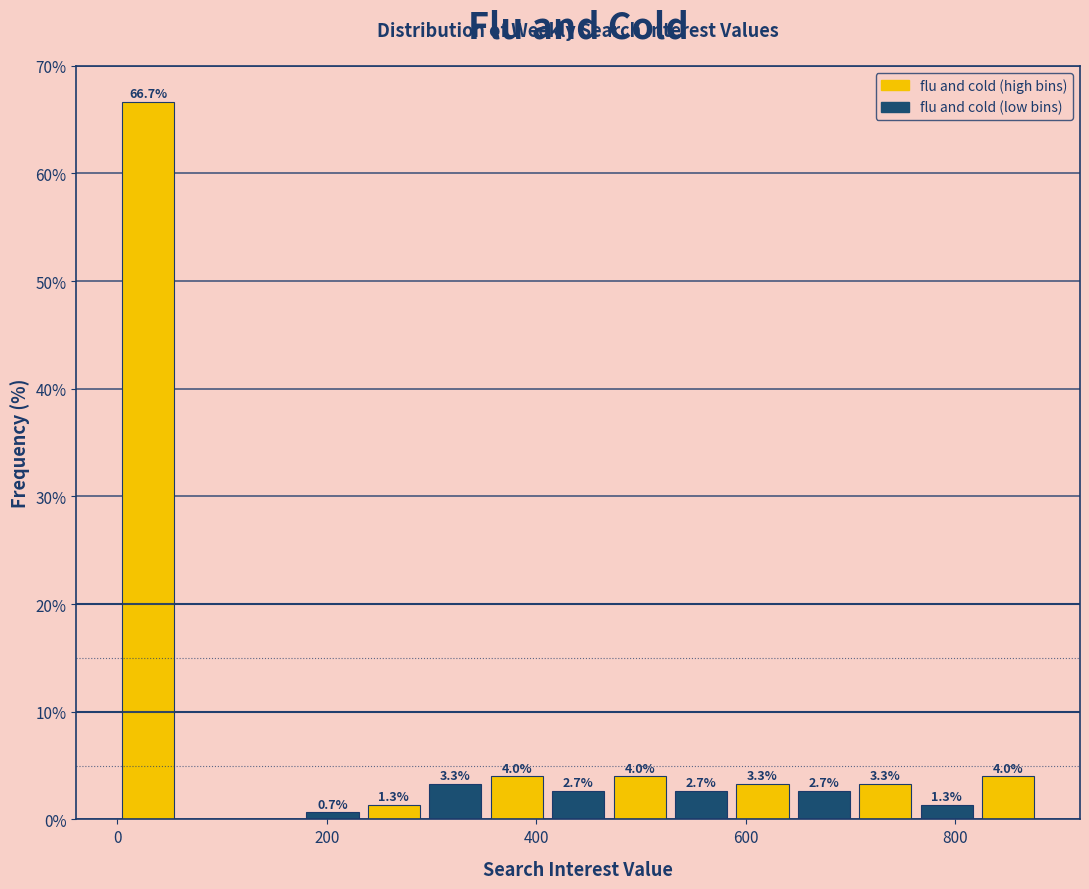

Read against the x-axis, roughly where is the centre of the tallest bar?

20